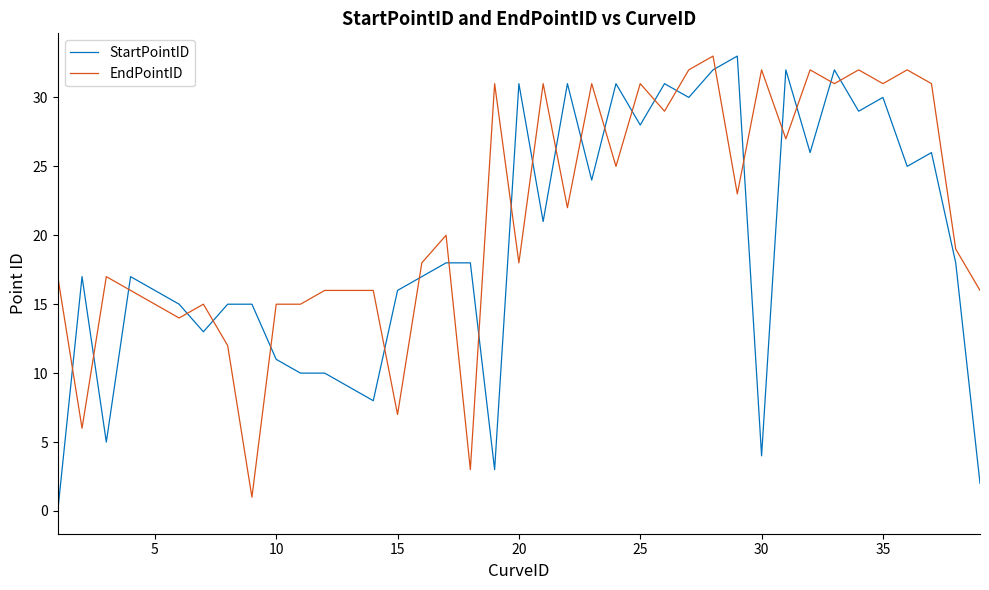

What is the difference between the maximum and minimum values in the EndPointID series?

32